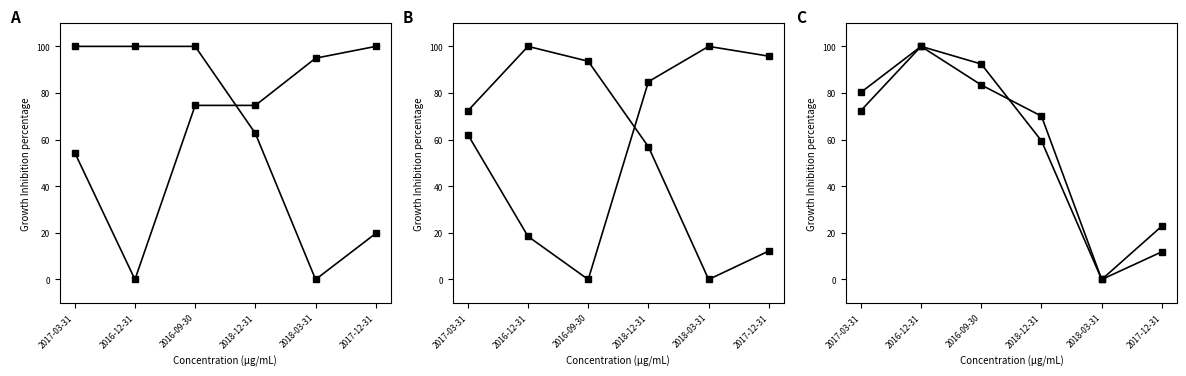

How many lines are shown in the chart?

6